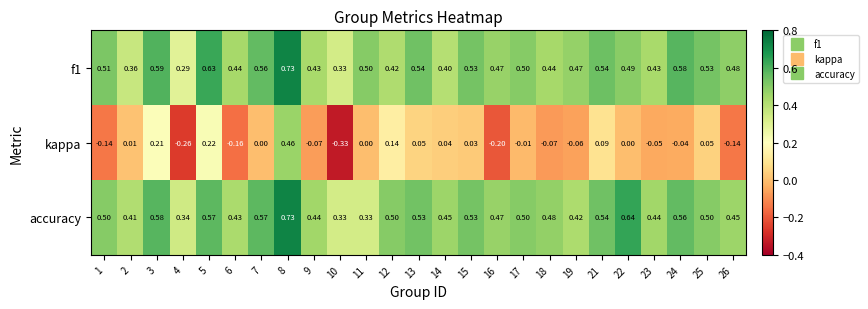

Which series has the largest total across all categories?

accuracy